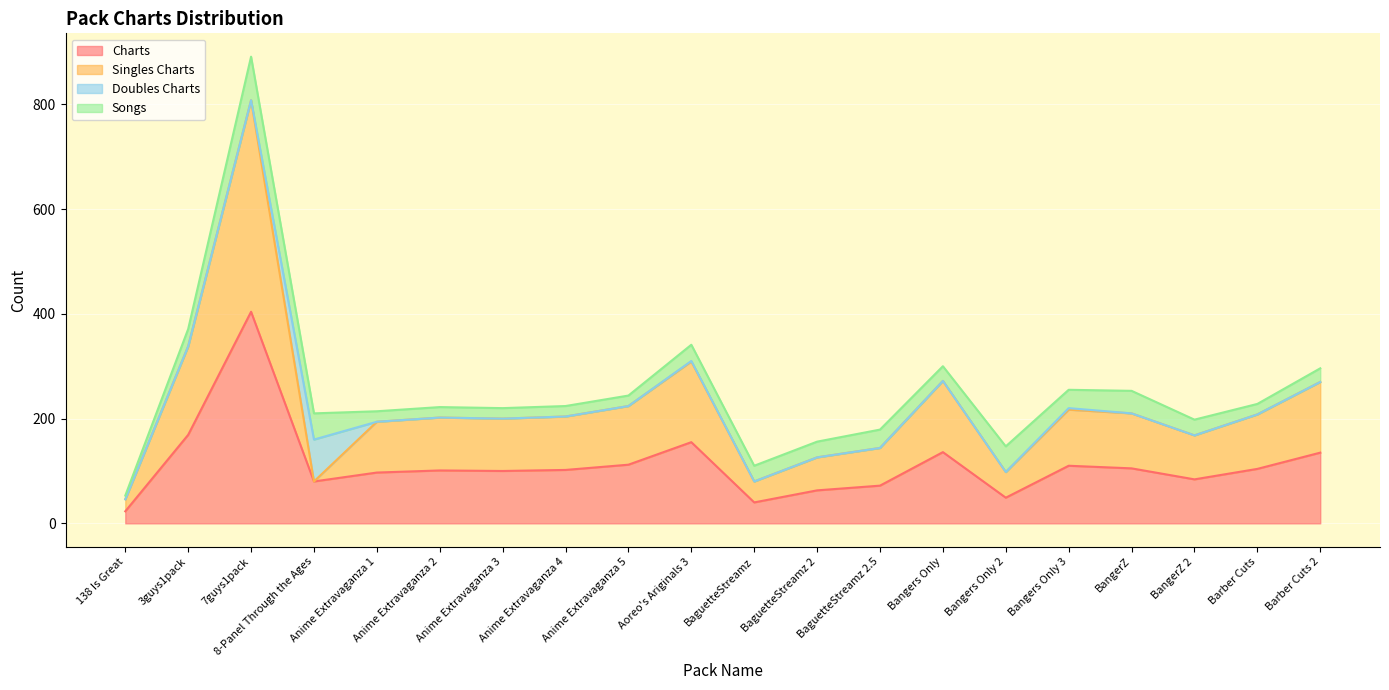

The Charts series shows 81 at Bangers Only 2. True or false?

False